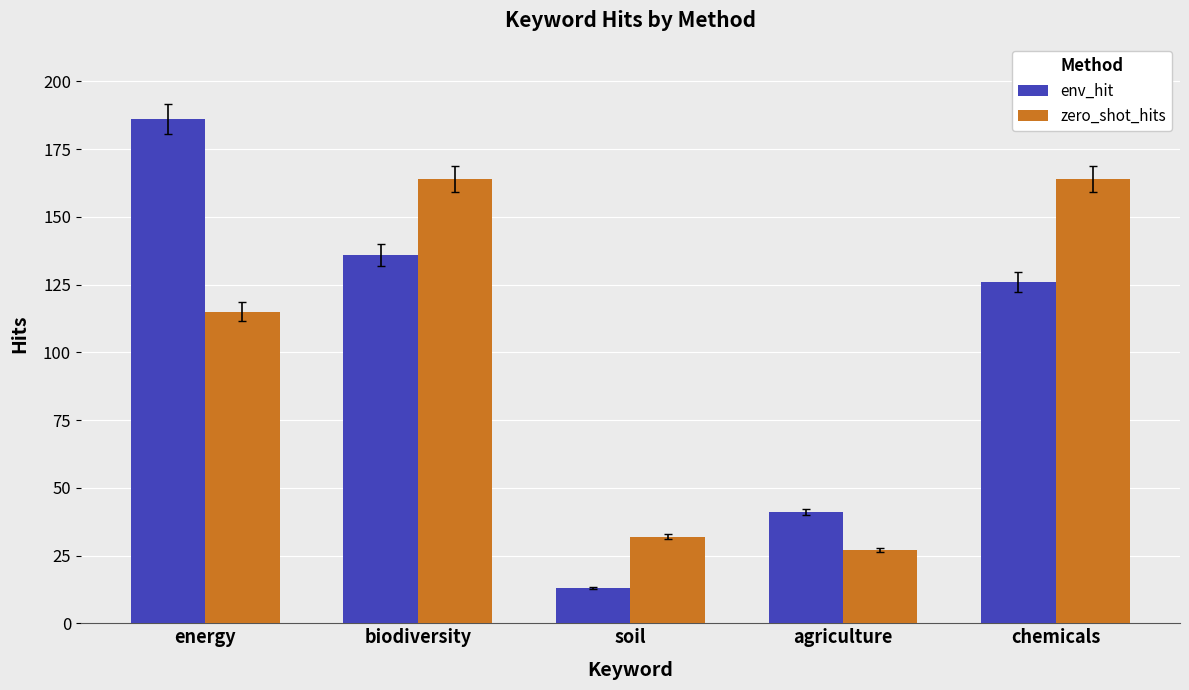

Reading left to right, extract all data points from this chart.

env_hit: 186	136	13	41	126
zero_shot_hits: 115	164	32	27	164